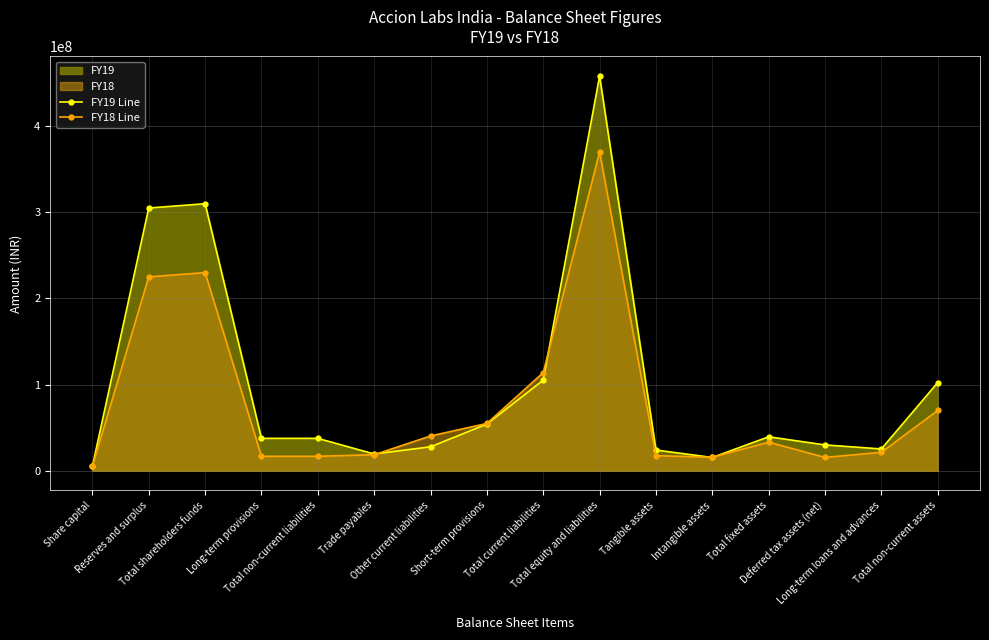

At which category is the sum across all series the highest?

Total equity and liabilities